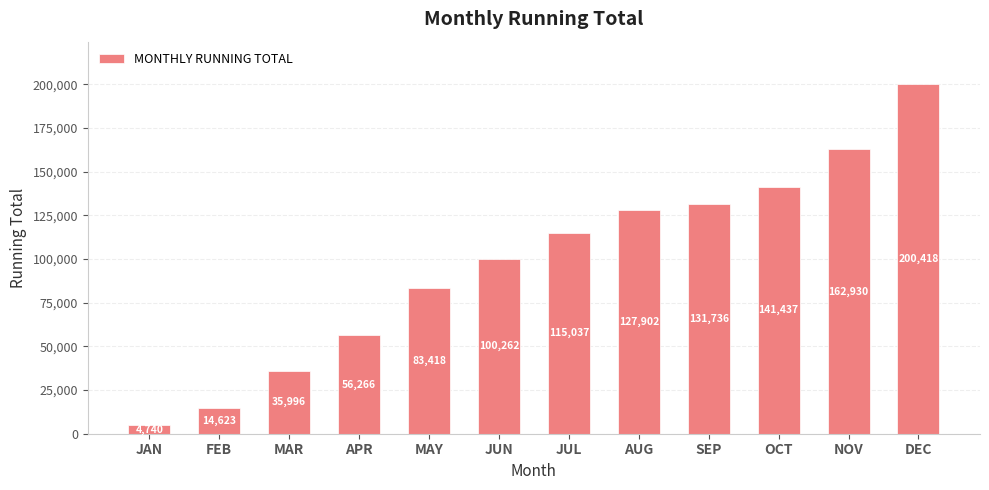

What is the sum of all values?

1174764.6